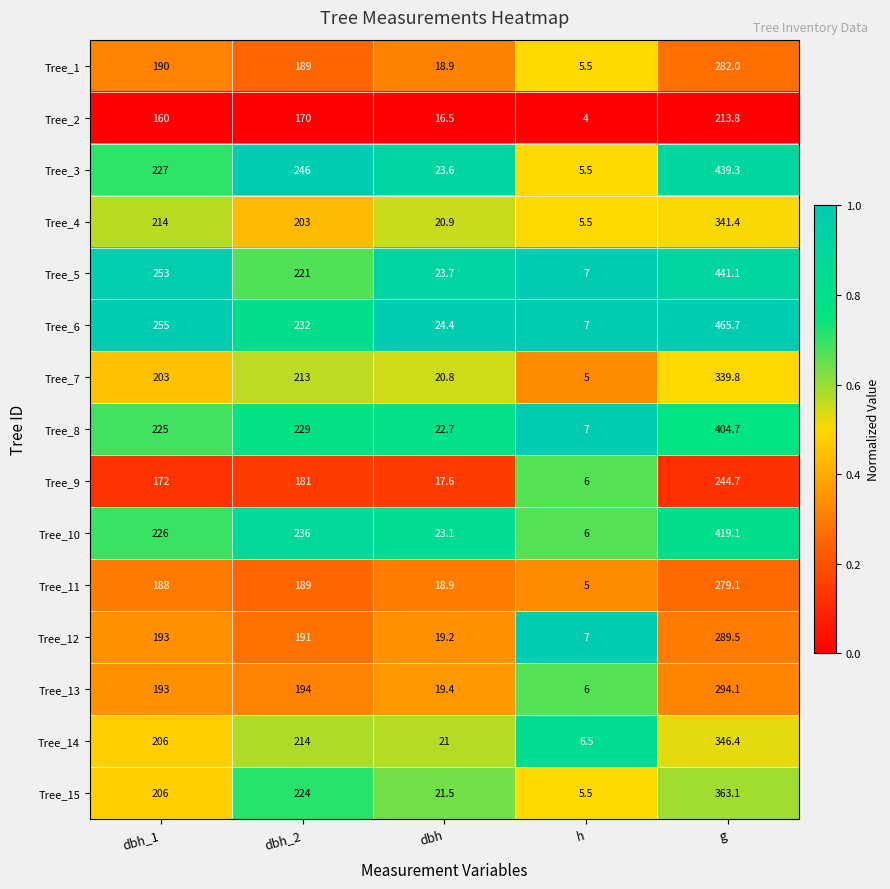

List the series in order of their peak value, highest first.

Tree_6, Tree_5, Tree_3, Tree_10, Tree_8, Tree_15, Tree_14, Tree_4, Tree_7, Tree_13, Tree_12, Tree_1, Tree_11, Tree_9, Tree_2